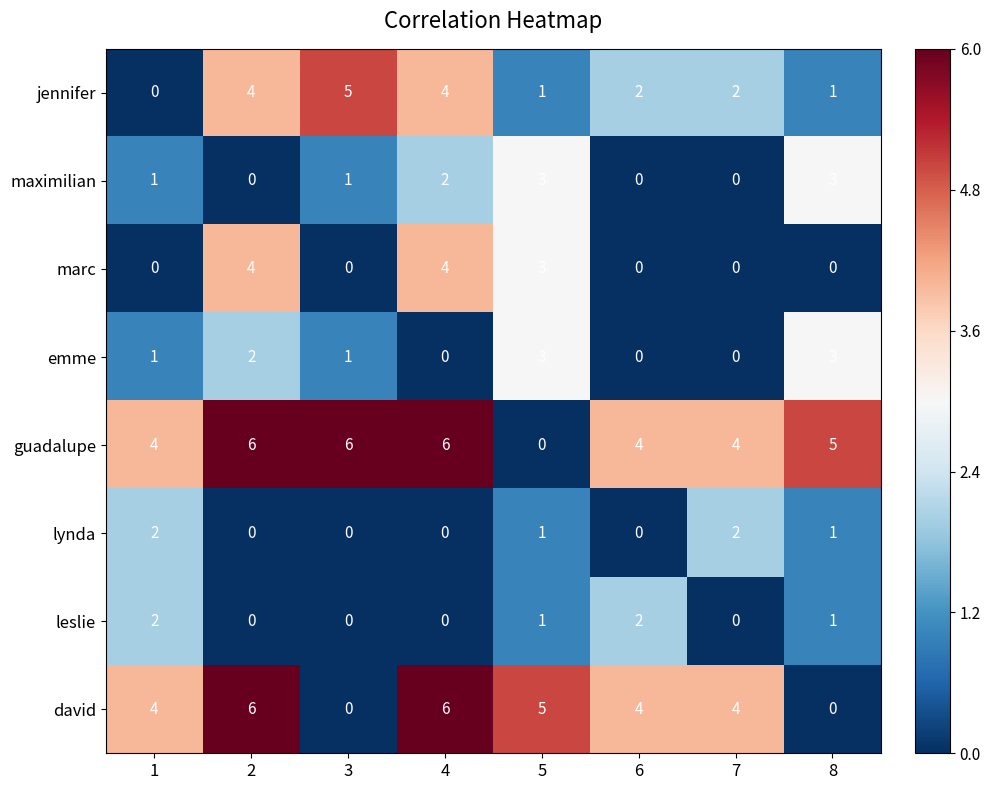

At how many categories does at least one series exceed 2?

8